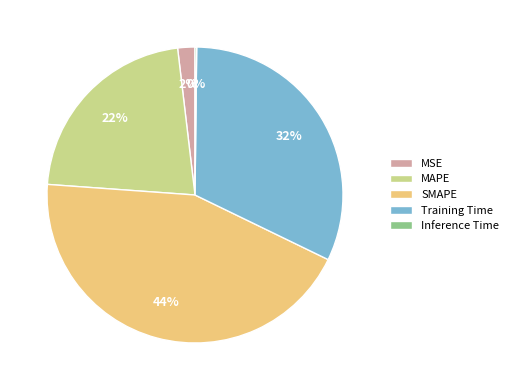

Is MAPE the majority of the pie?

No